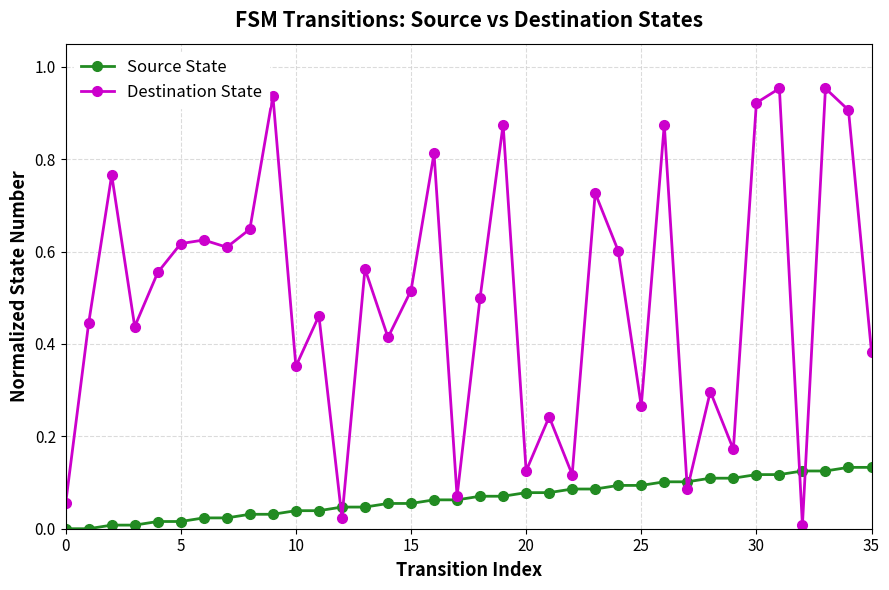

How many lines are shown in the chart?

2